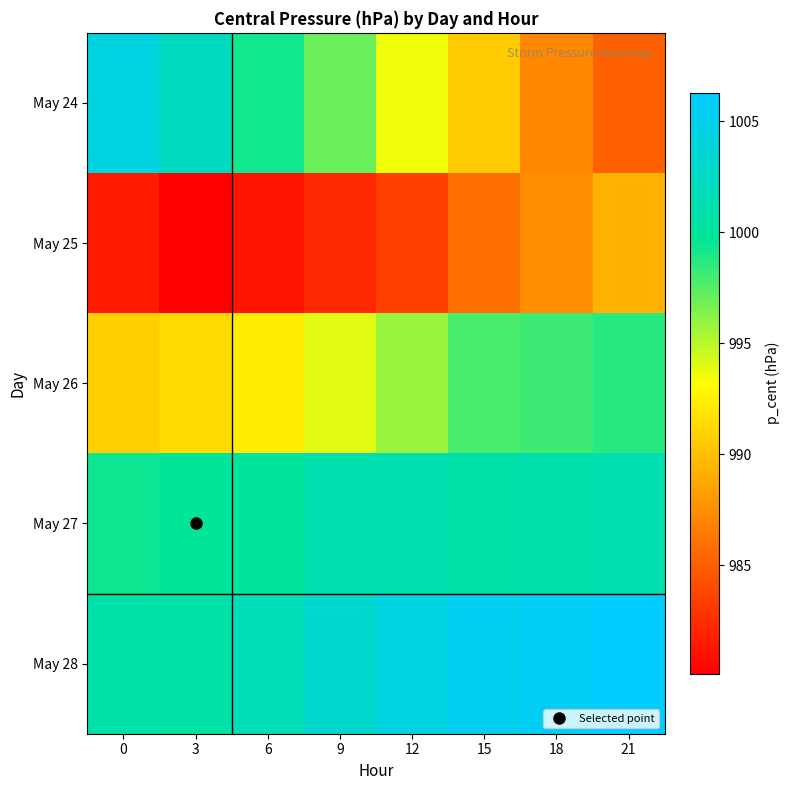

Reading right to left, extract all data points from this chart.

May 24: 21=985.2	18=987.2	15=990.4	12=993.5	9=997.1	6=999.3	3=1002.2	0=1004.3
May 25: 21=989.4	18=987.4	15=985.8	12=983.4	9=982.2	6=981.1	3=980.1	0=981.5
May 26: 21=998.6	18=998.1	15=997.8	12=995.8	9=994.0	6=992.2	3=991.3	0=990.8
May 27: 21=1001.2	18=1001.0	15=1000.8	12=1001.2	9=1001.1	6=1000.0	3=999.8	0=999.4
May 28: 21=1006.3	18=1005.6	15=1005.3	12=1004.4	9=1003.1	6=1001.6	3=1000.6	0=1000.9